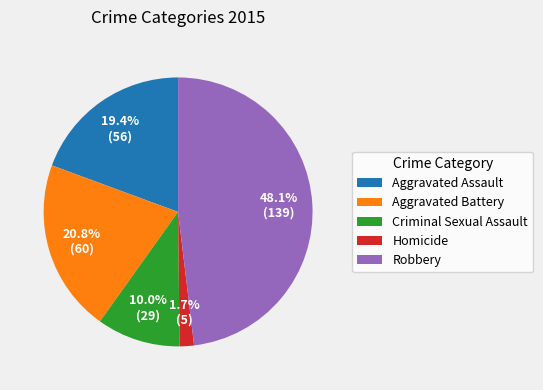

What percentage is the Homicide slice, to the nearest percent?

2%